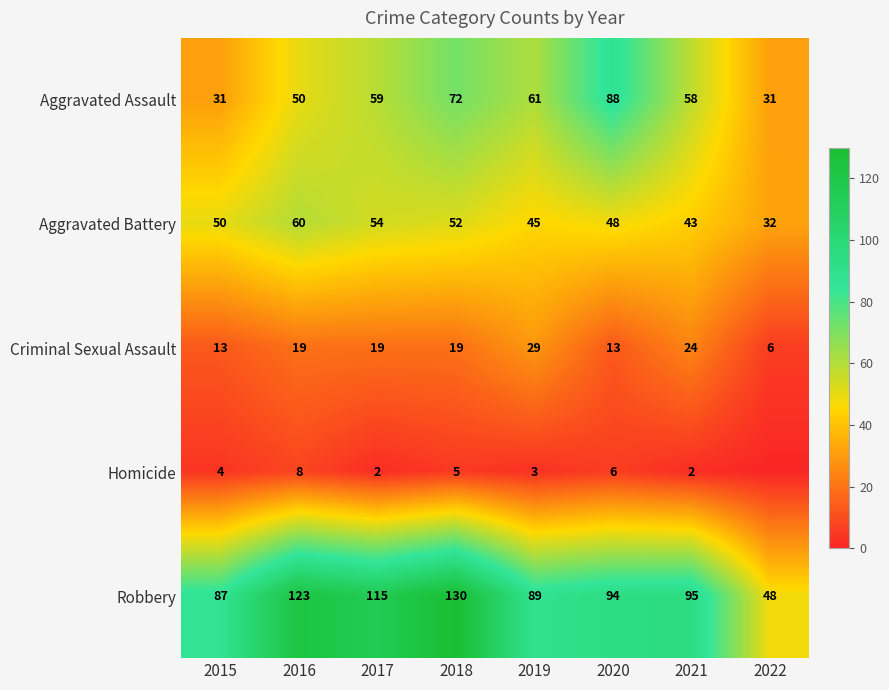

Where does the Robbery series first go above 95?

2016